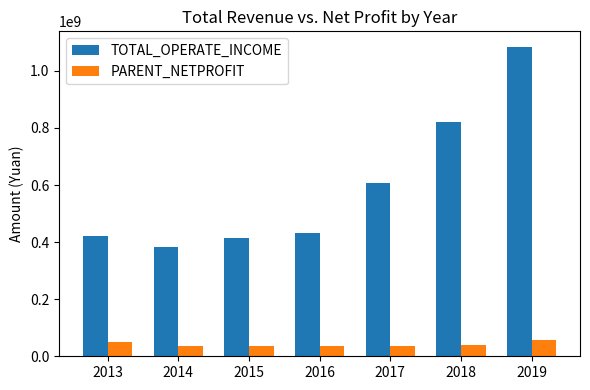

What is the difference between the PARENT_NETPROFIT values at 2018 and 2015?

3210435.6